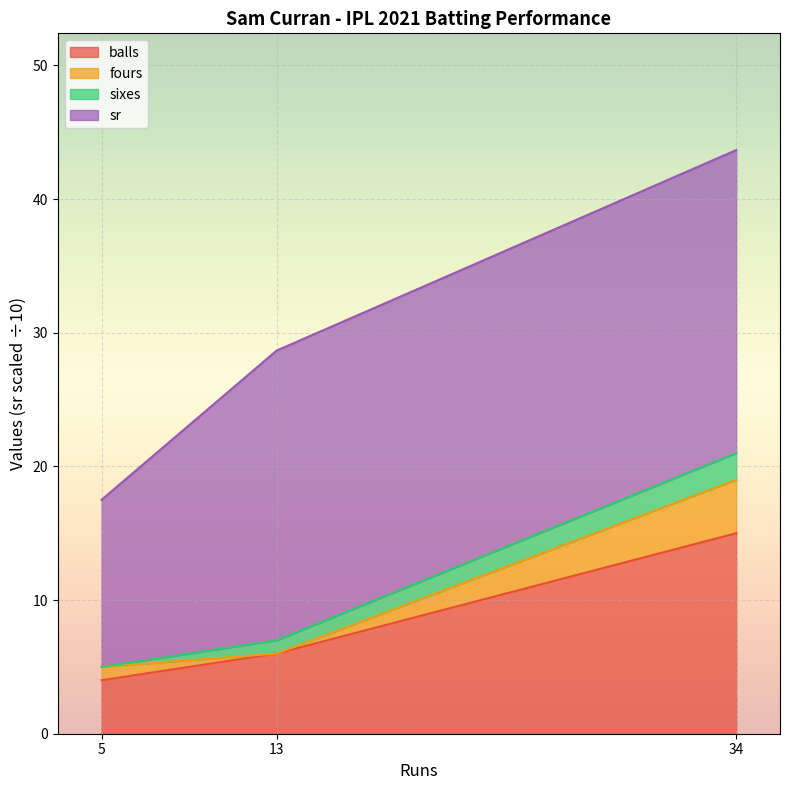

What is the sum of the balls values at 13 and 34?

21.0